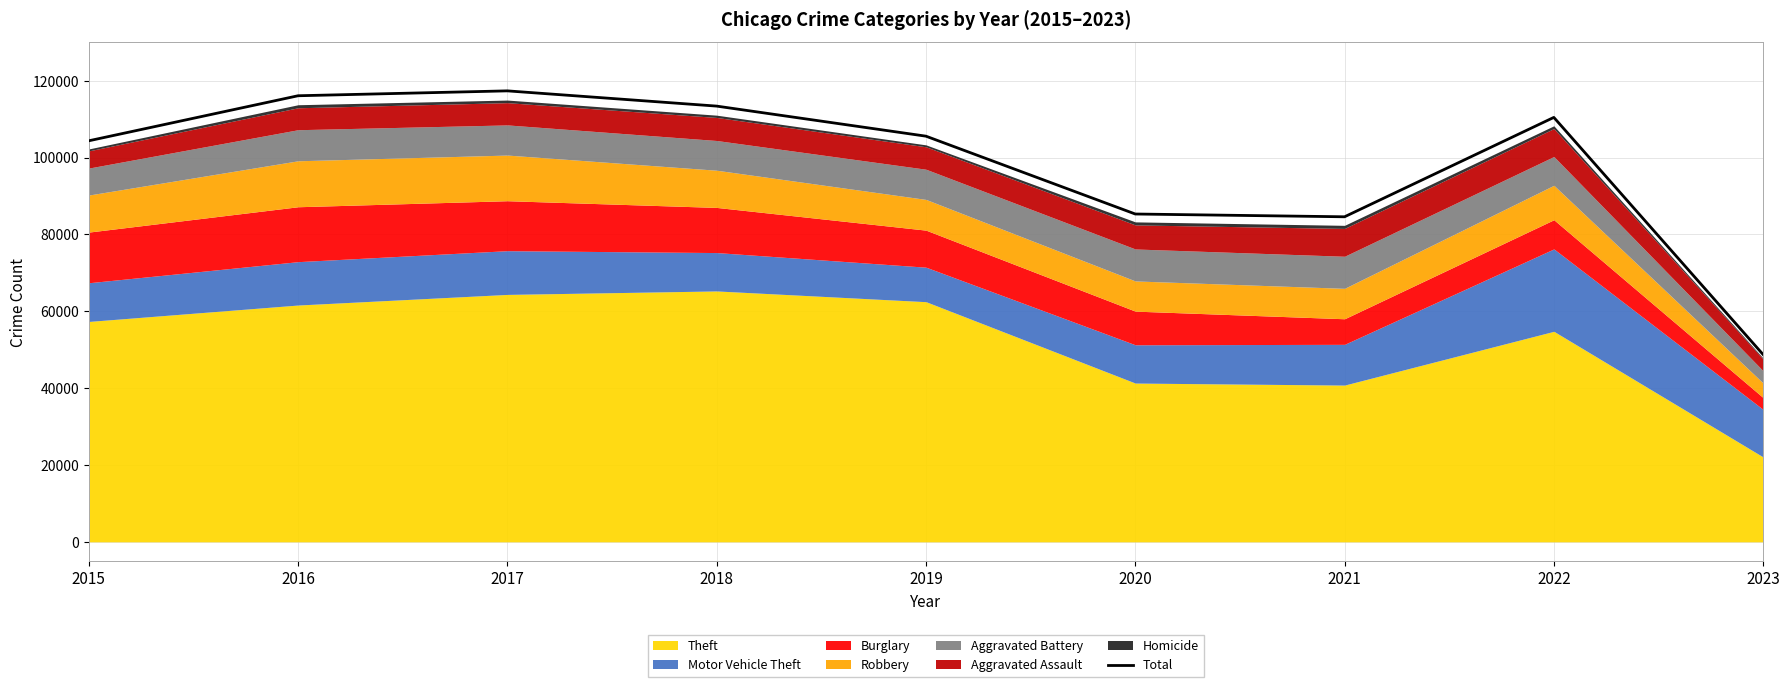

What is the smallest value displayed?

48729